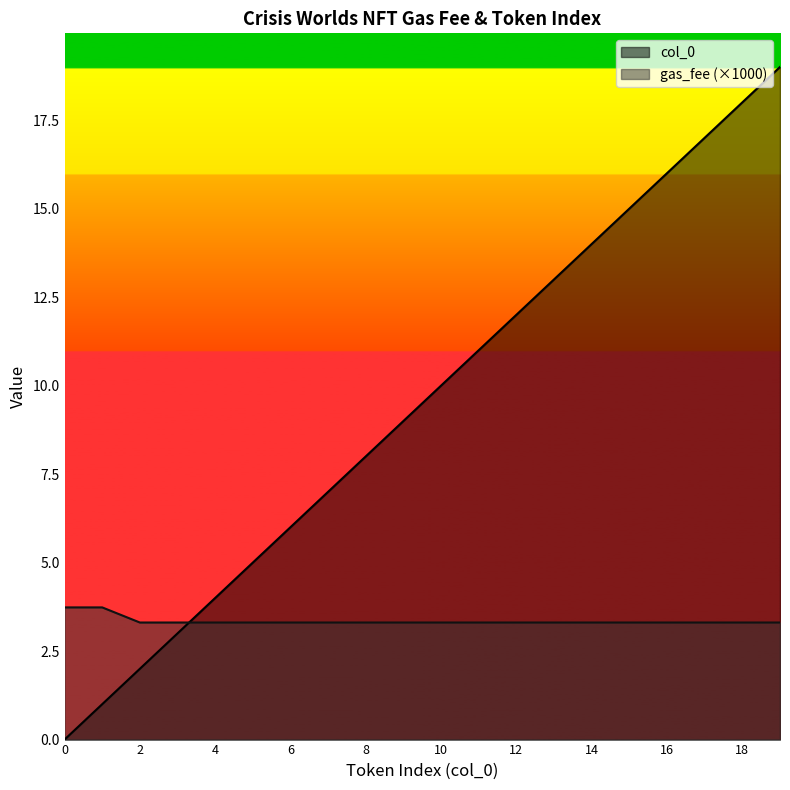

How many times do col_0 and gas_fee cross each other?

1